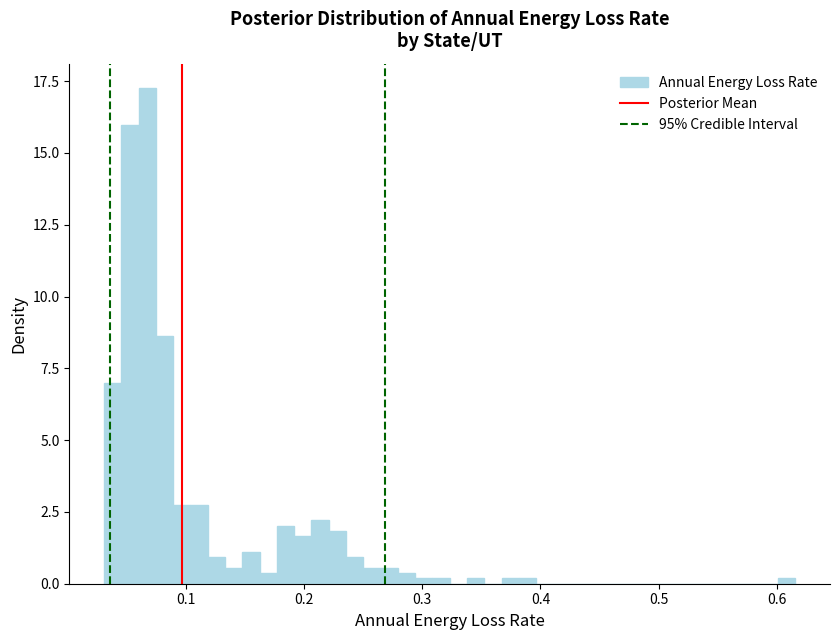

Around what value on the x-axis is the tallest bar? Give the approximate position of its centre, as read against the axis.

0.07